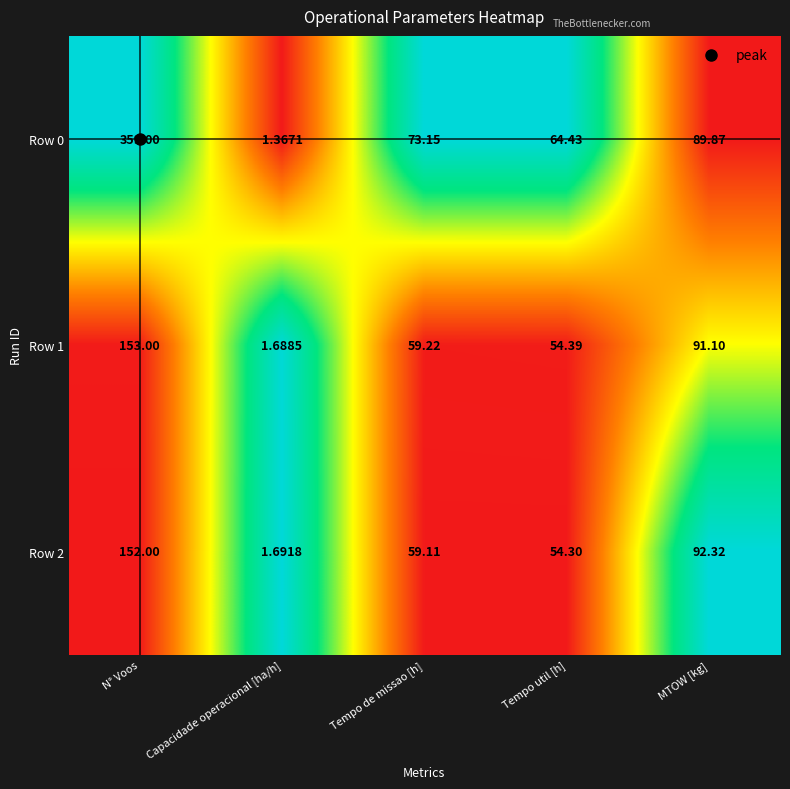

Where does the Row 1 series first go above 59?

N° Voos